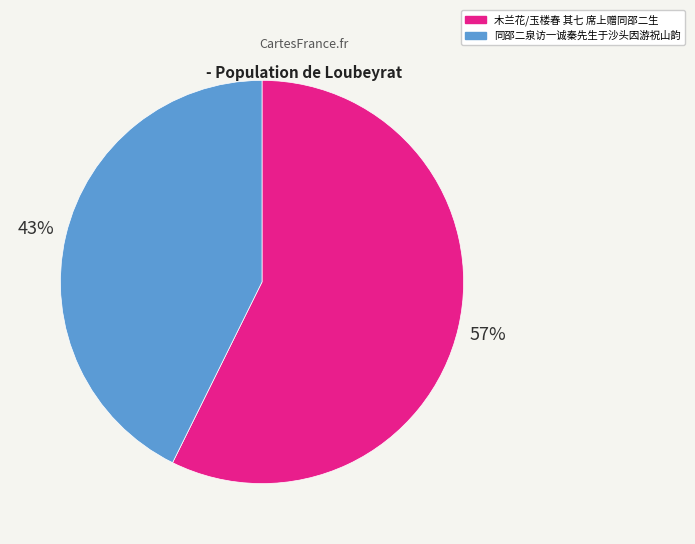

To the nearest percent, what is the combined percentage of 木兰花/玉楼春 其七 席上赠同邵二生 and 同邵二泉访一诚秦先生于沙头因游祝山韵?

100%